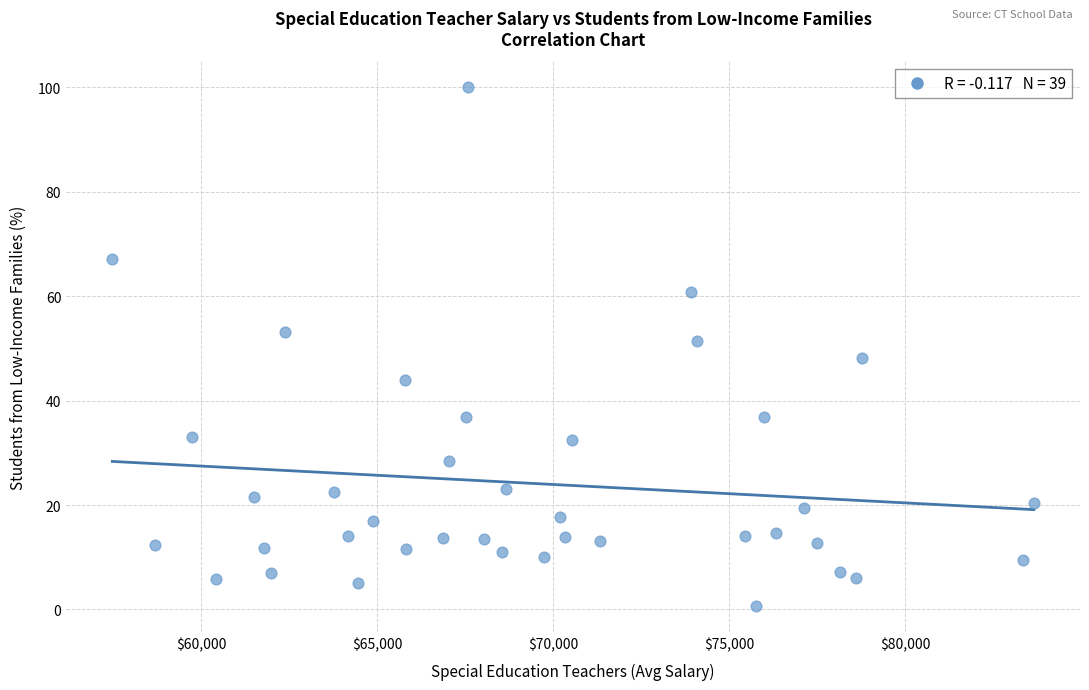

What is the range of Y values (max minus min)?

99.4